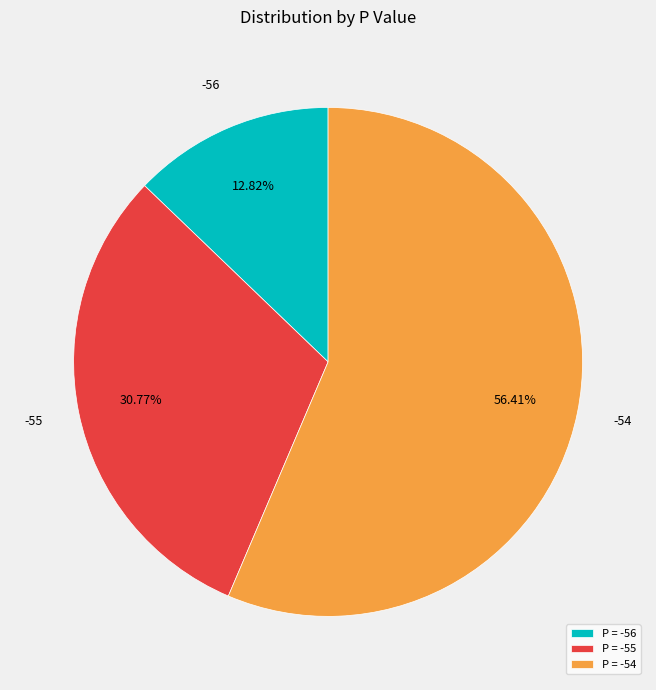

Does -55 account for over 50% of the chart?

No